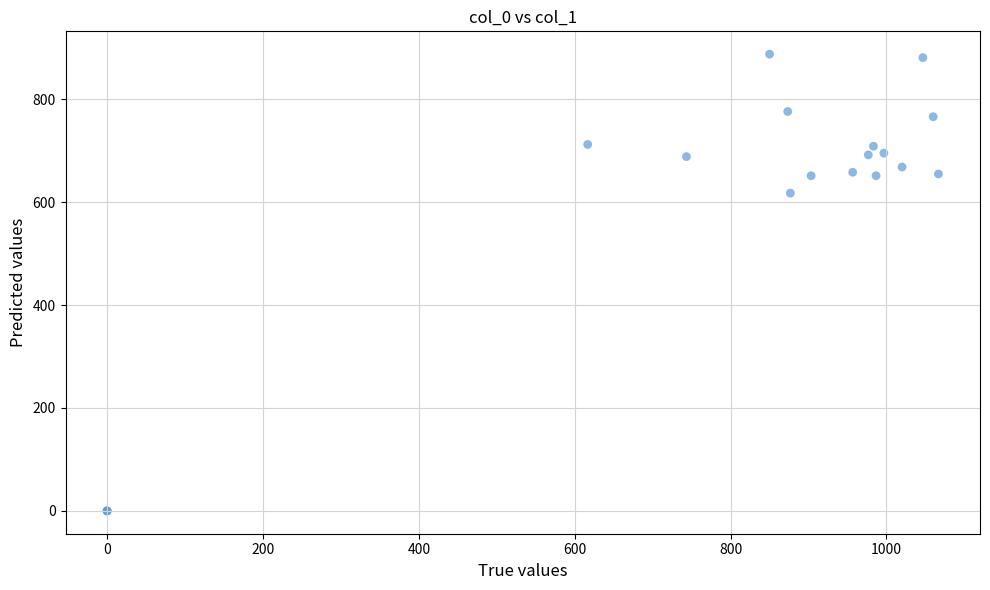

What Y value in the scatter plot is closest to 443?

617.6